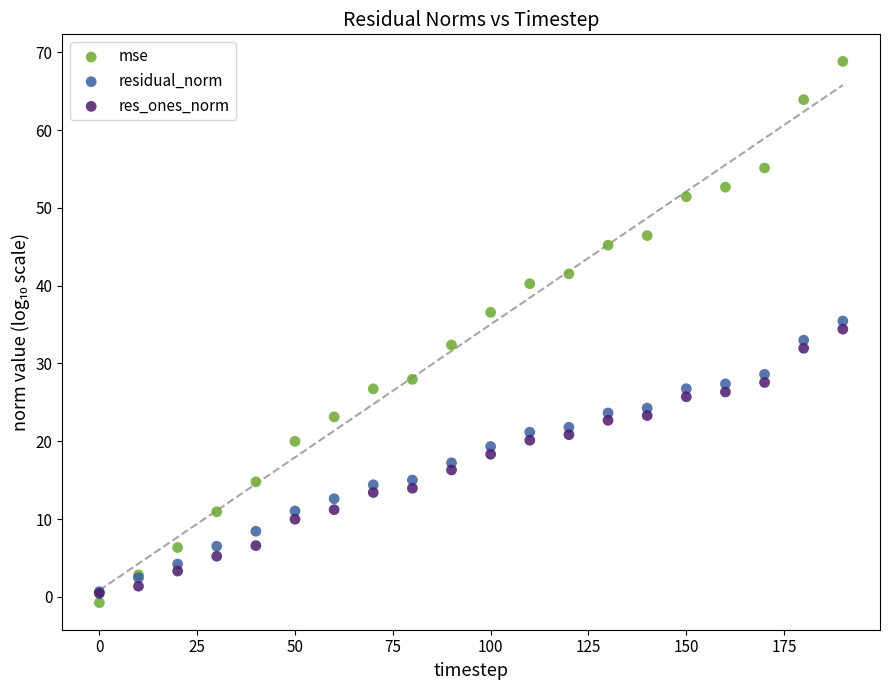

Which series has the widest spread of Y values?

mse